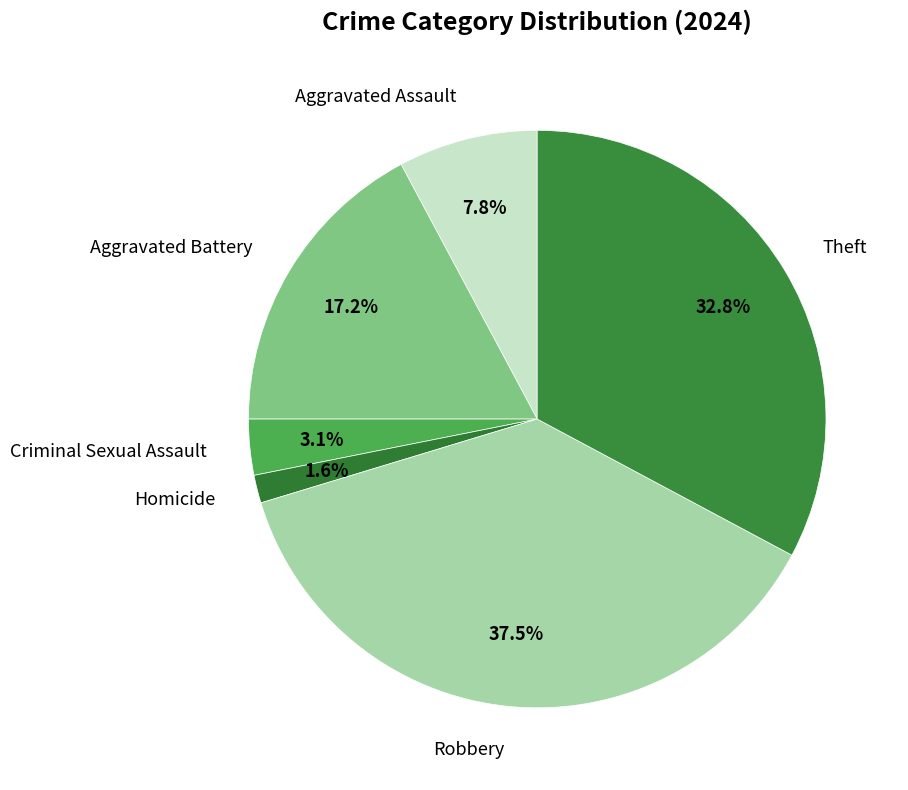

How many slices are in this pie chart?

6